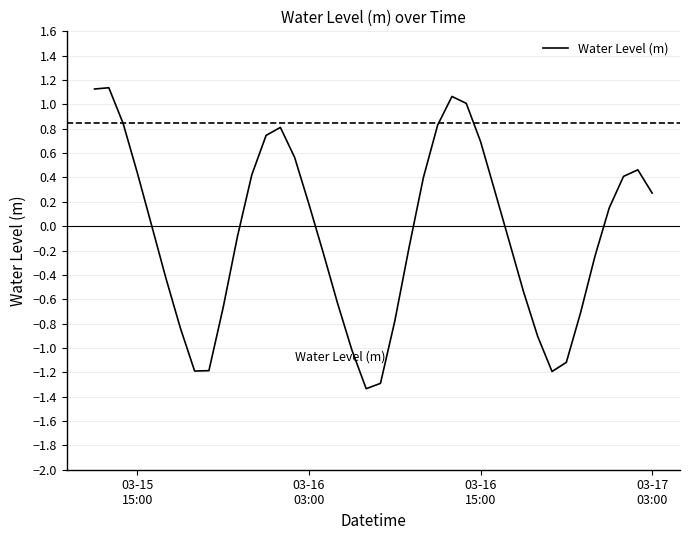

What is the difference between the maximum and minimum values?

2.5